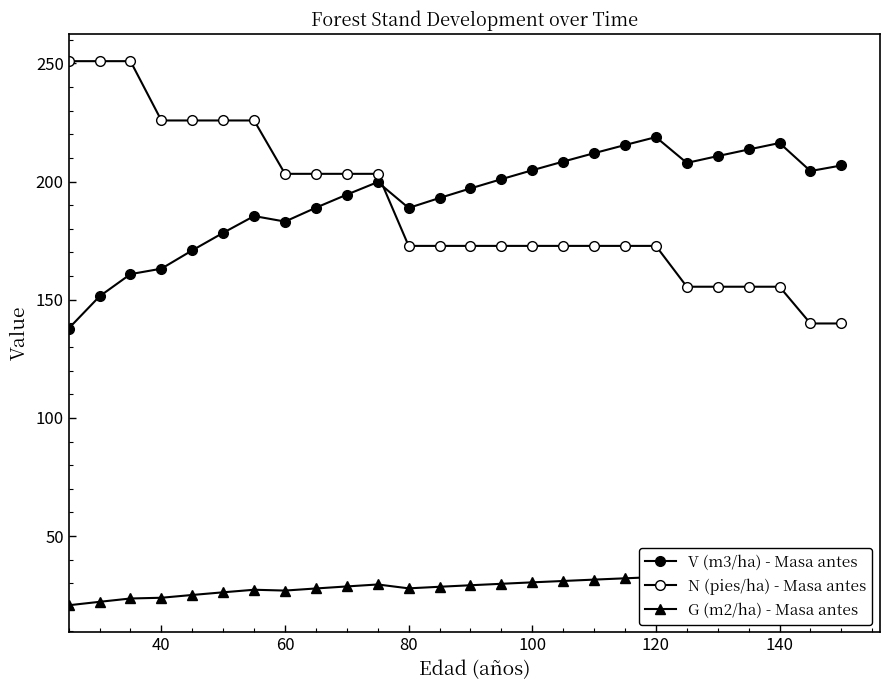

What is the total value across all series at 120?

424.3